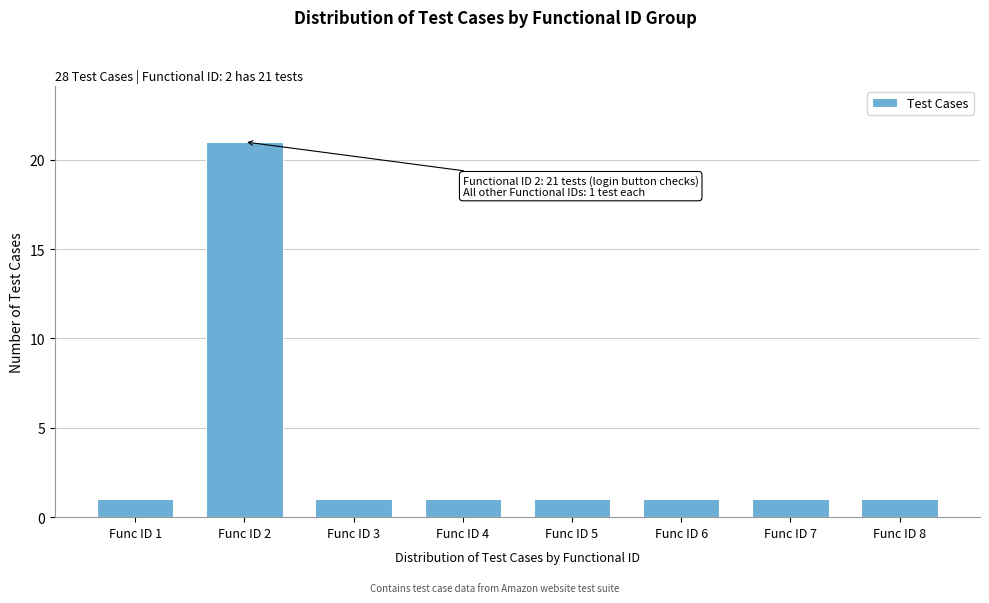

Reading left to right, list all the values displayed in this chart.

1	21	1	1	1	1	1	1